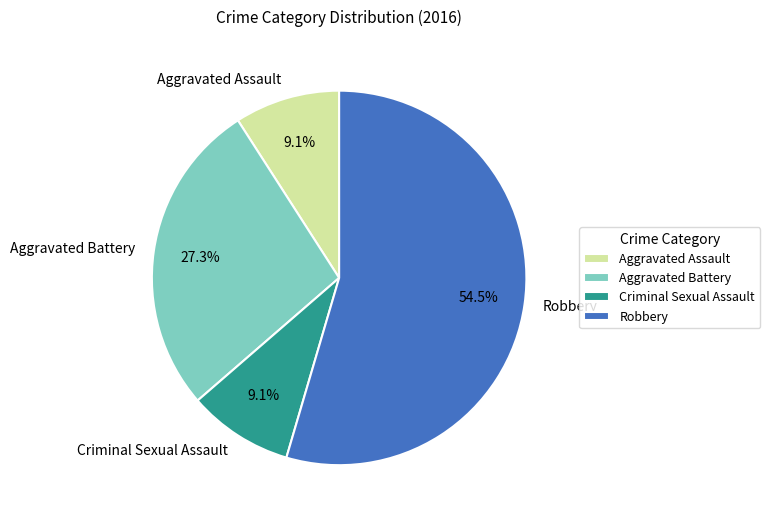

Which category has the biggest portion of the pie?

Robbery